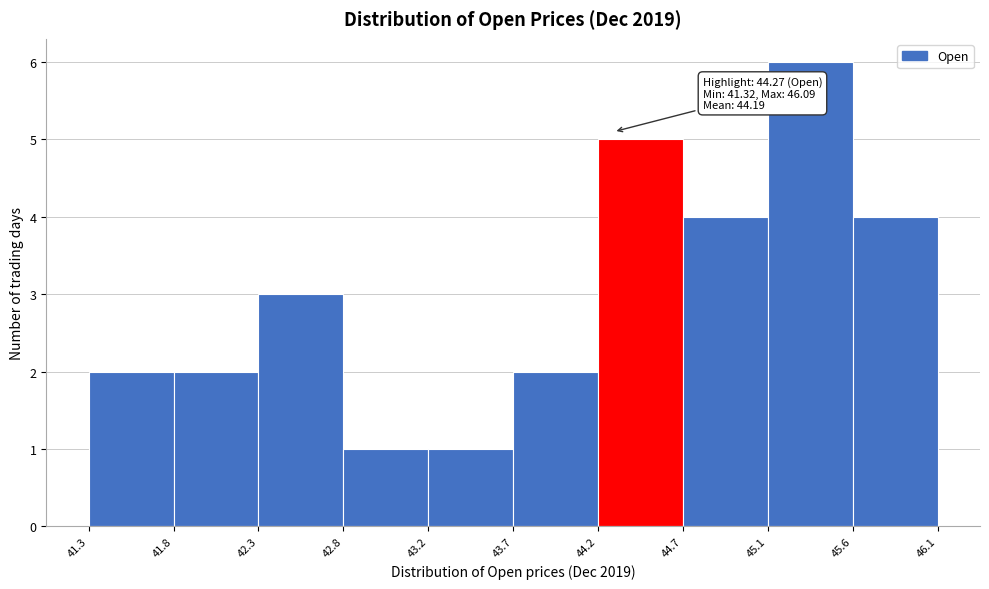

Over which range of the x-axis is the bar tallest?

45.1 to 45.6